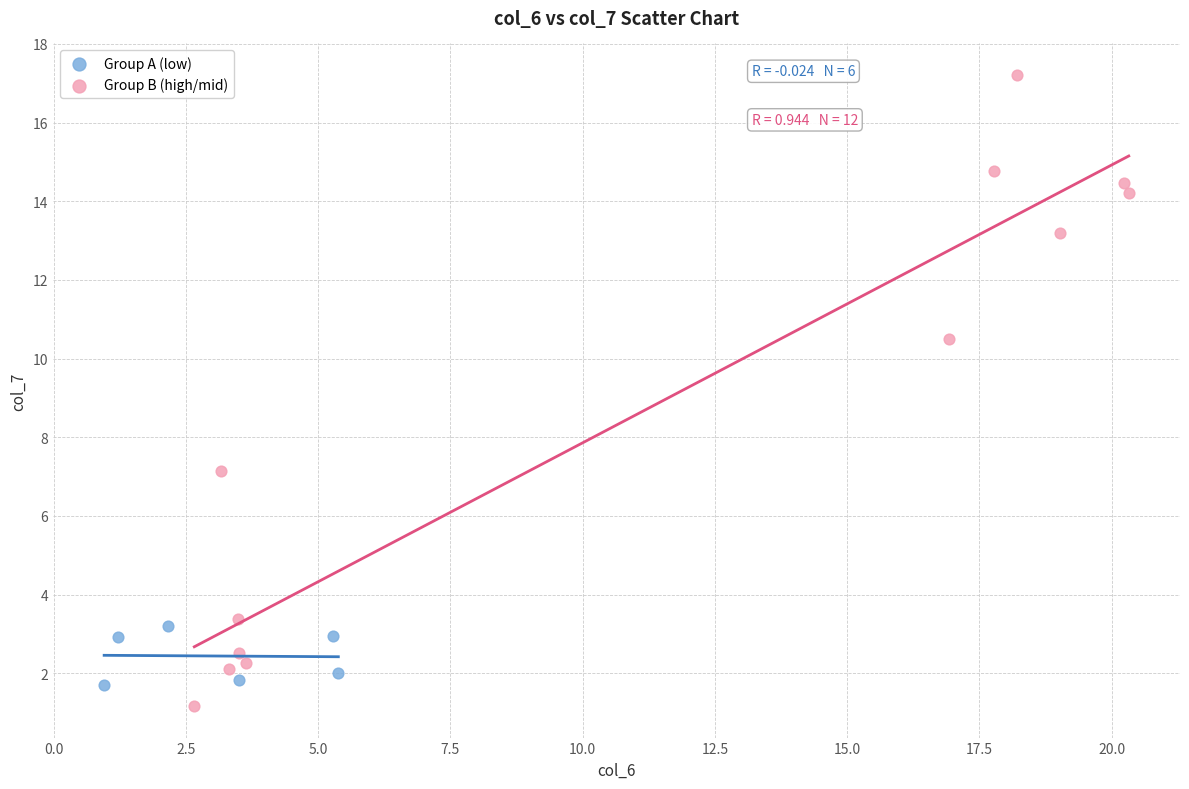

Which series has the widest spread of Y values?

Group B (high/mid)